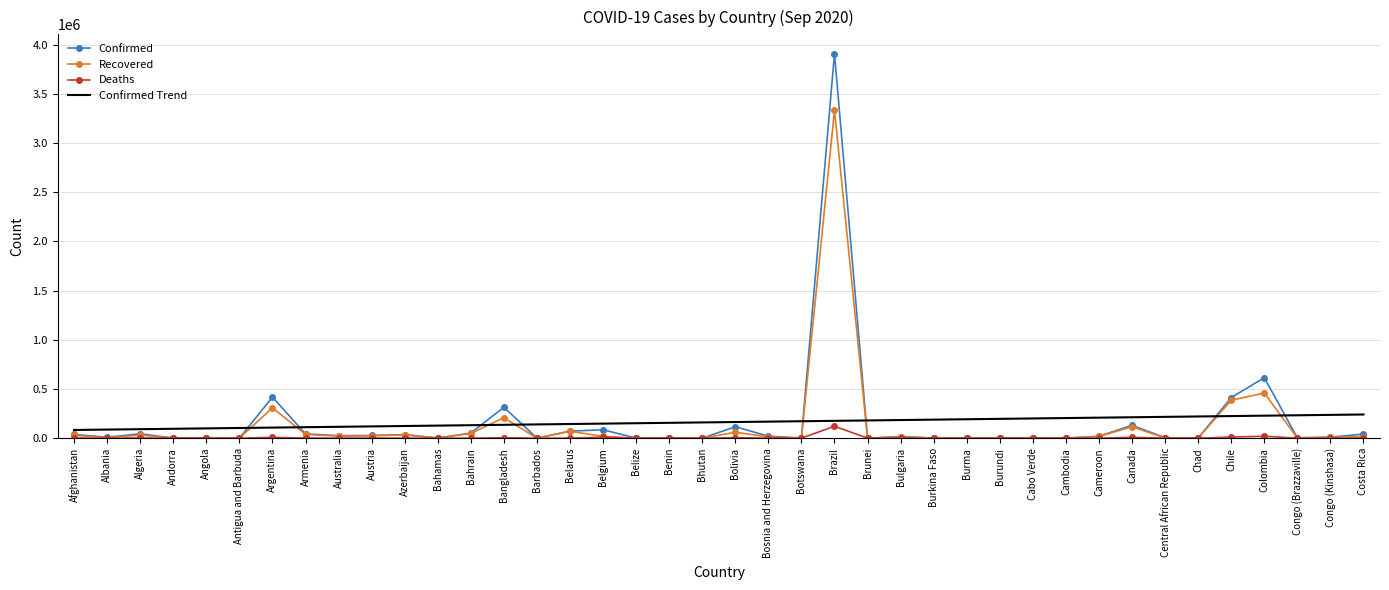

Which series has the largest range (max minus min)?

Confirmed